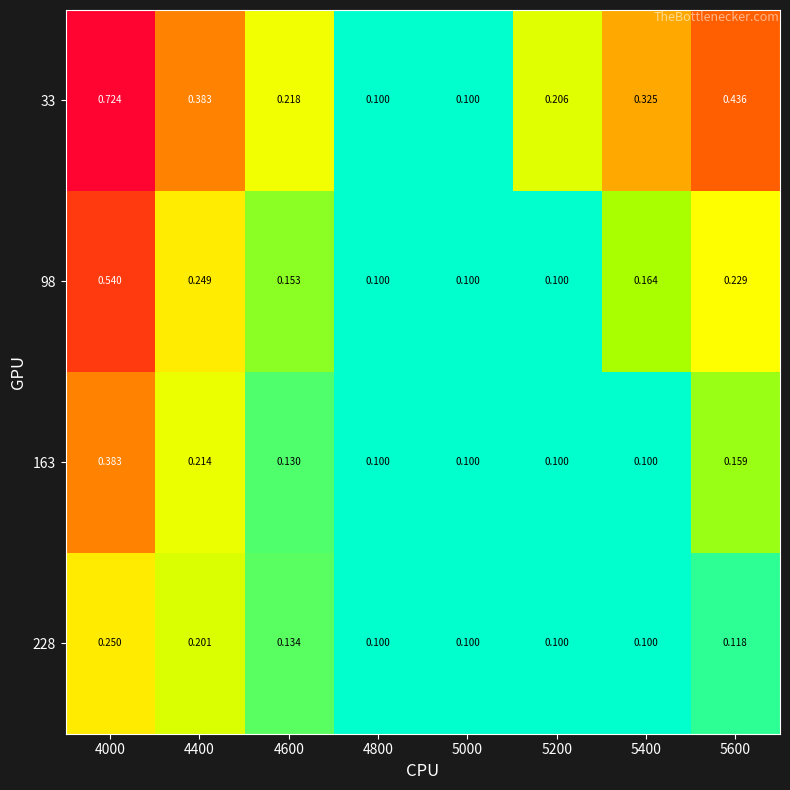

Rank the series by their maximum value, from lowest to highest.

228, 163, 98, 33